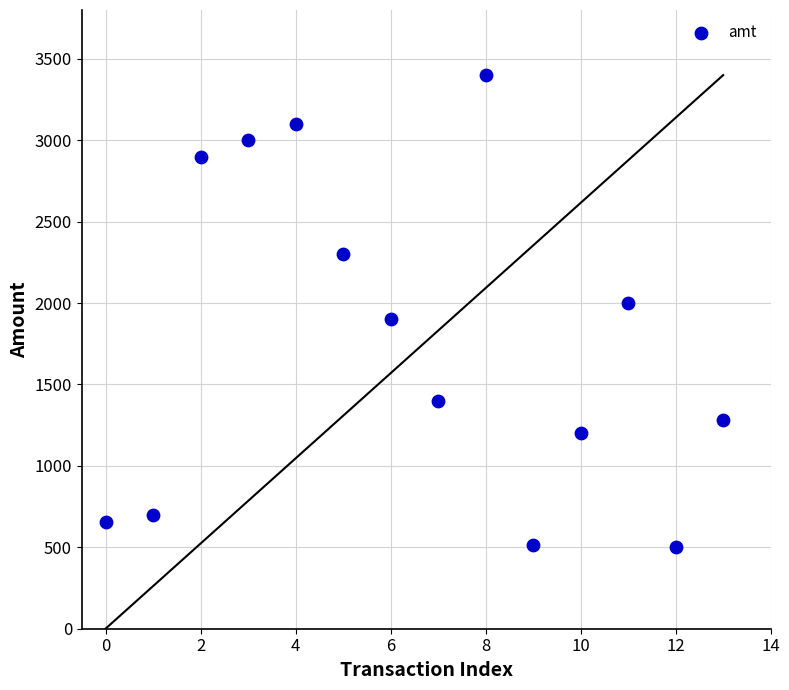

What is the range of Y values (max minus min)?

2900